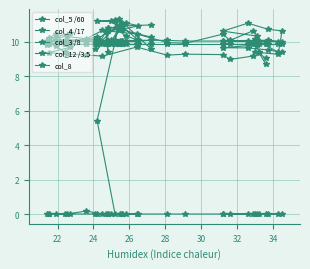

What is the average value of the col_8 series?

9.9